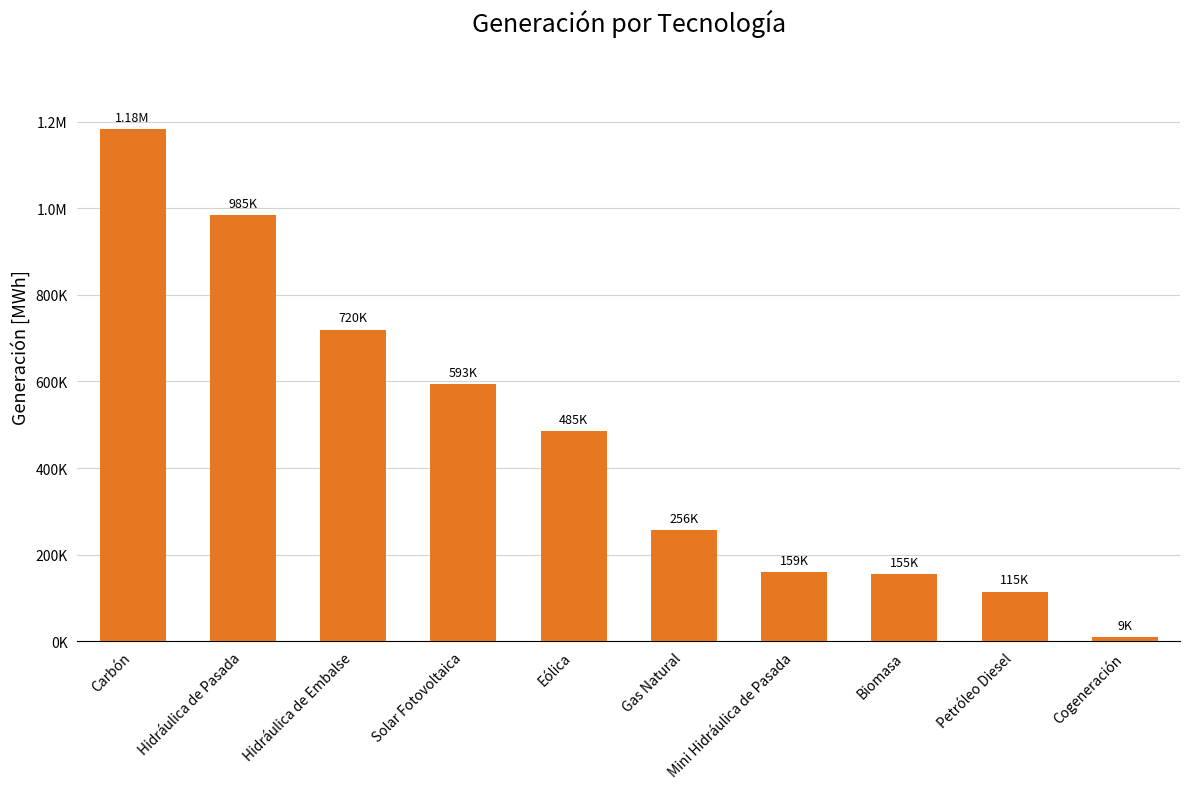

How many data points are less than 484928?

5